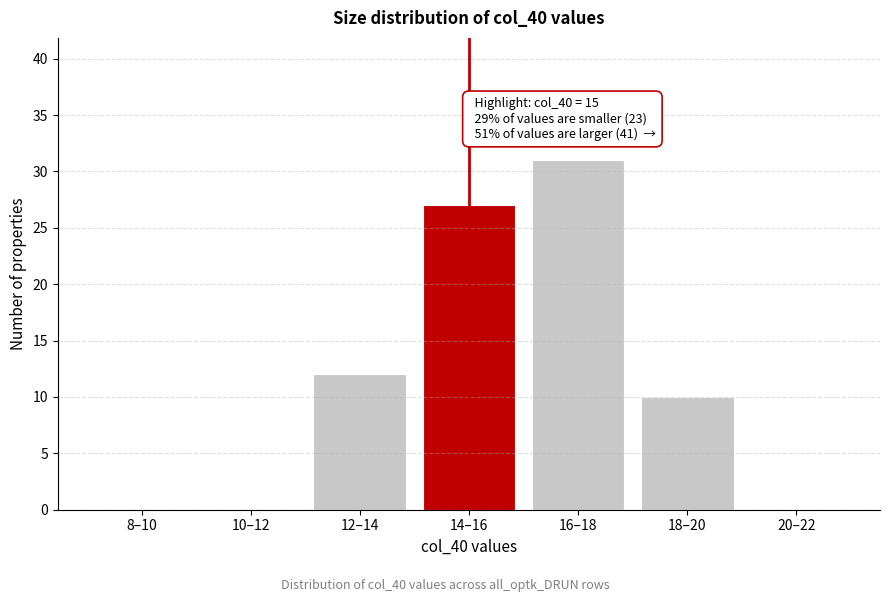

Reading left to right, extract all data points from this chart.

8–10=0	10–12=0	12–14=12	14–16=27	16–18=31	18–20=10	20–22=0